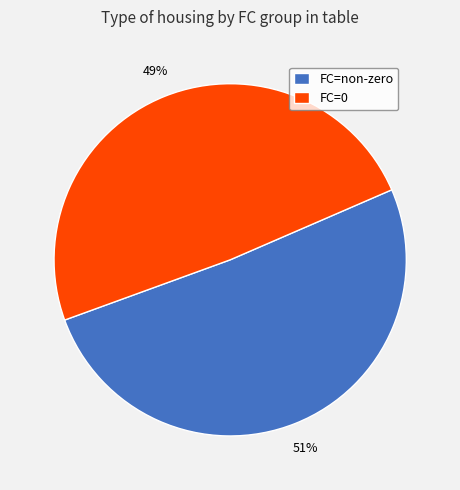

Which has a higher value, FC=non-zero or FC=0?

FC=non-zero